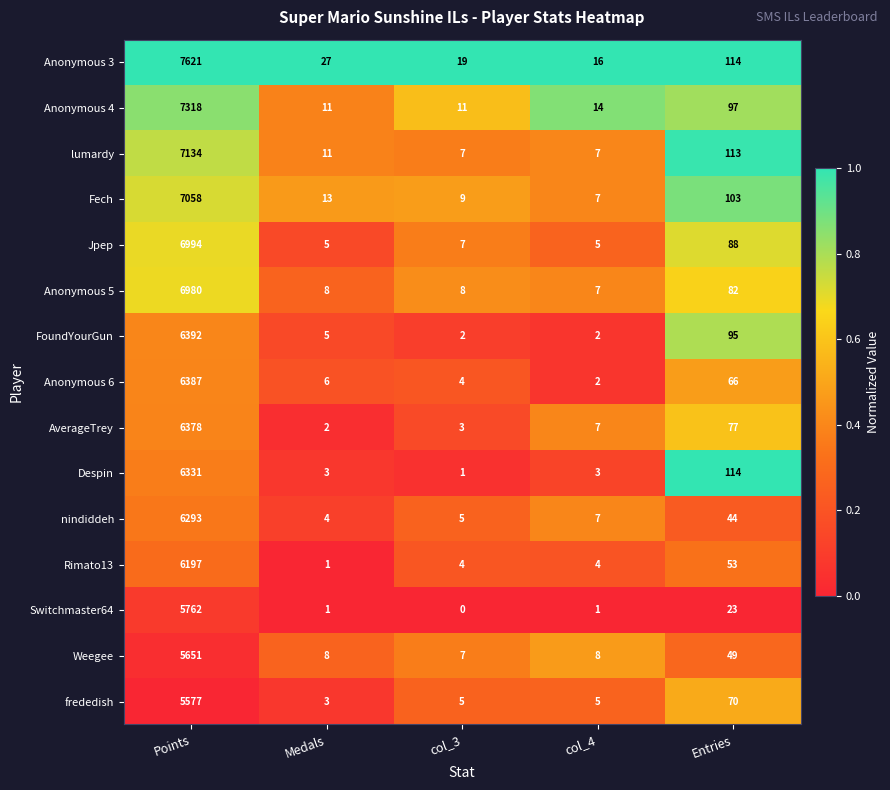

True or false: Despin has a value of 1 at col_3.

True